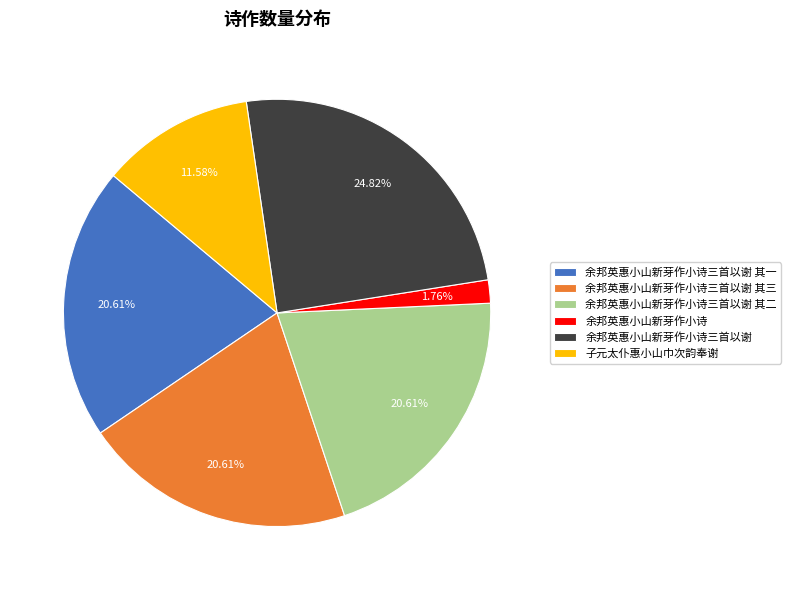

True or false: 余邦英惠小山新芽作小诗三首以谢 其一 accounts for 11% of the total.

False